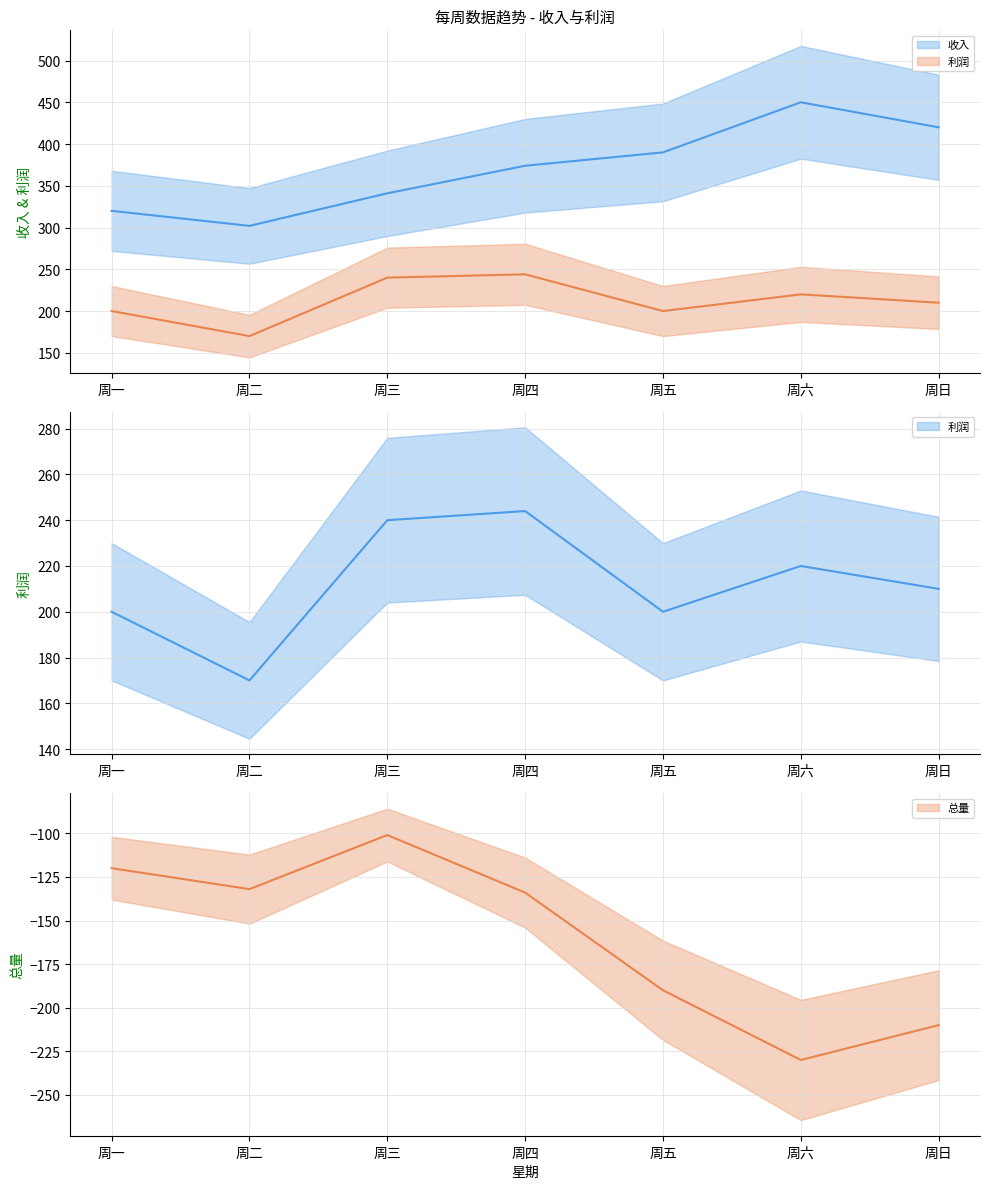

True or false: 利润 has more than 0 points higher than both neighbors.

True